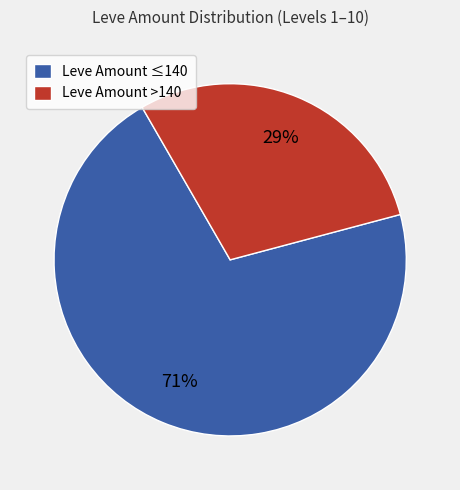

True or false: Leve Amount ≤140 accounts for 83% of the total.

False